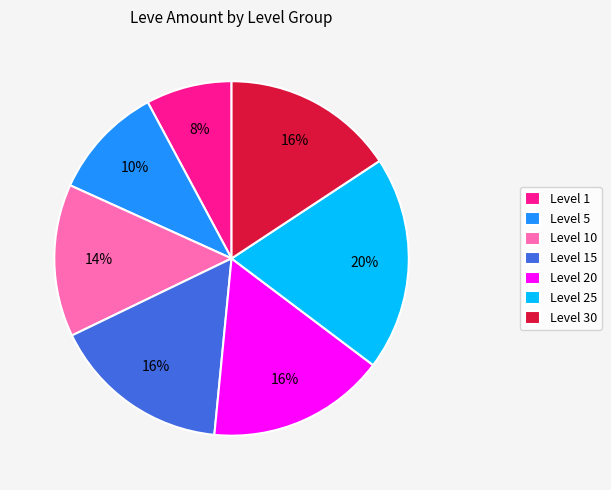

Is the sum of Level 10 and Level 20 greater than half?

No